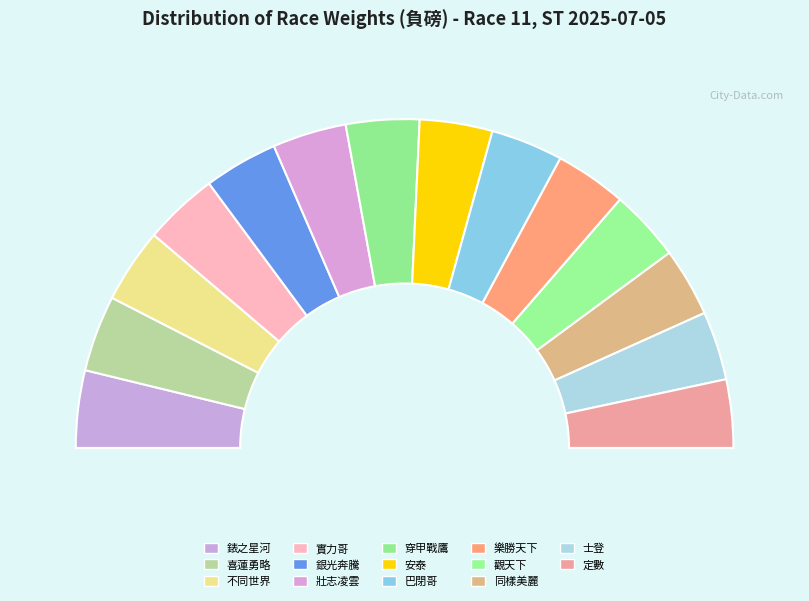

Is it true that 實力哥 is 1% of the pie?

False